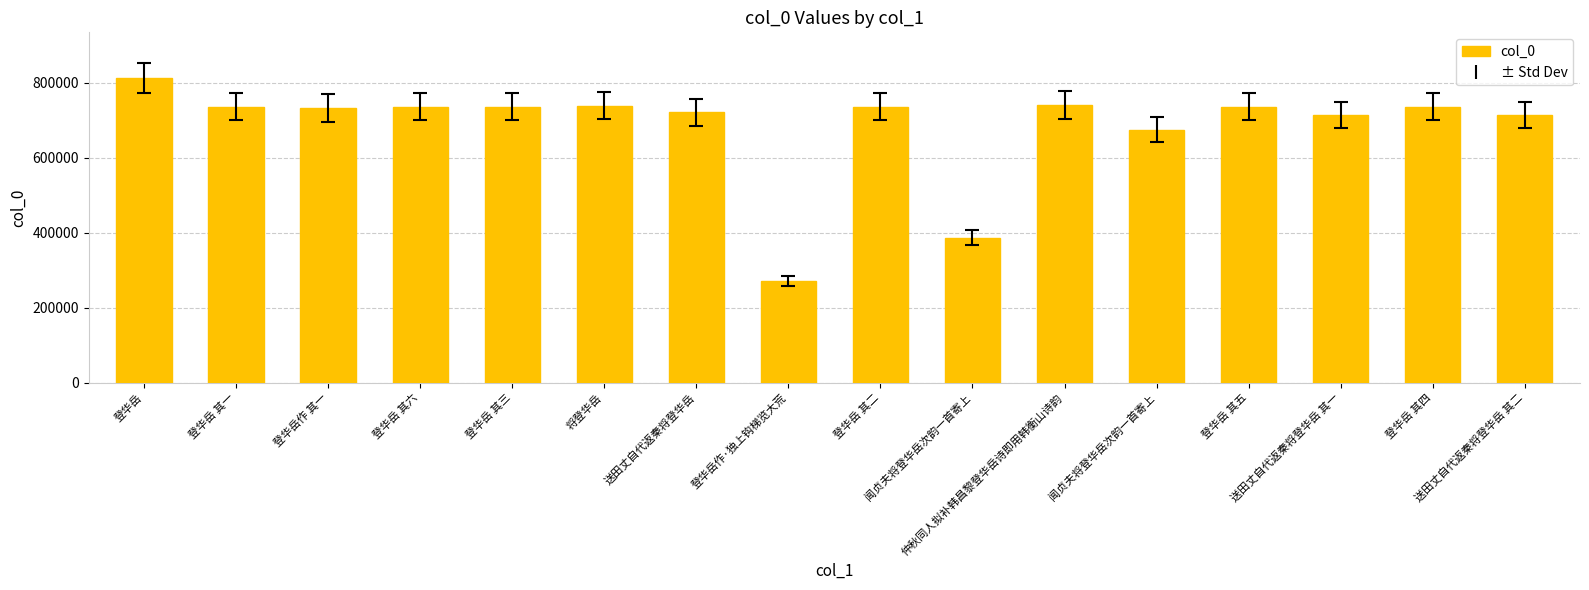

Reading left to right, transcribe all the data shown in this chart.

登华岳=812951	登华岳 其一=736549	登华岳作 其一=733092	登华岳 其六=736554	登华岳 其三=736551	将登华岳=739316	送田丈自代返秦将登华岳=721554	登华岳作·独上钩梯览大荒=270896	登华岳 其二=736550	闻贞夫将登华岳次韵一首寄上=387058	仲秋同人拟补韩昌黎登华岳诗即用韩衡山诗韵=741753	闻贞夫将登华岳次韵一首寄上=675097	登华岳 其五=736553	送田丈自代返秦将登华岳 其一=714105	登华岳 其四=736552	送田丈自代返秦将登华岳 其二=714106